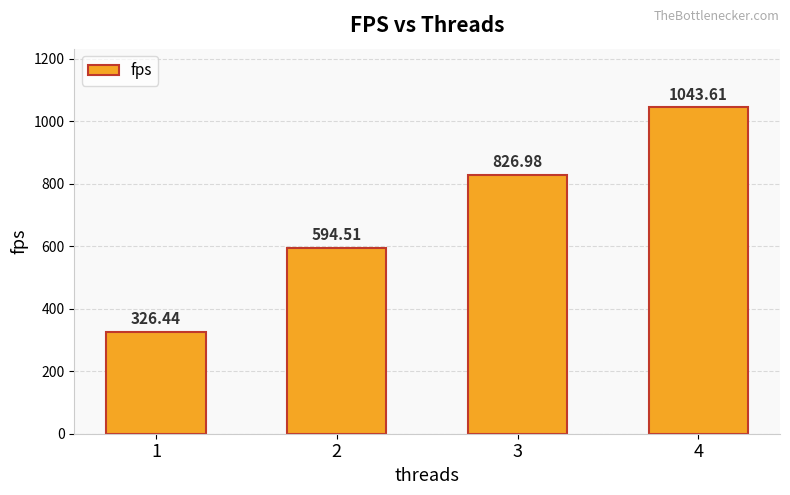

Where is the data nearest to the value 685?

2